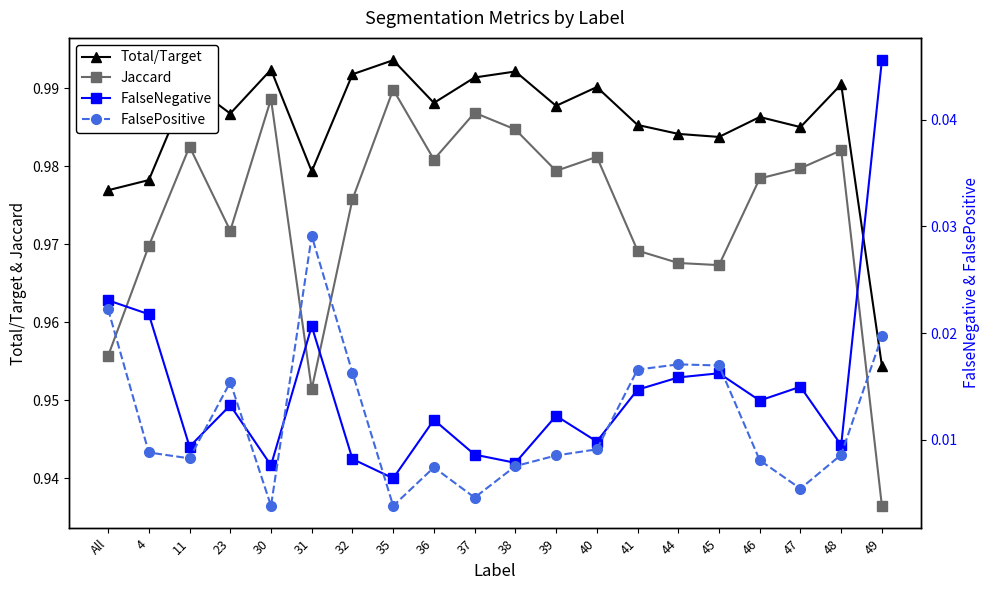

What is the sum of all FalsePositive values?

0.2